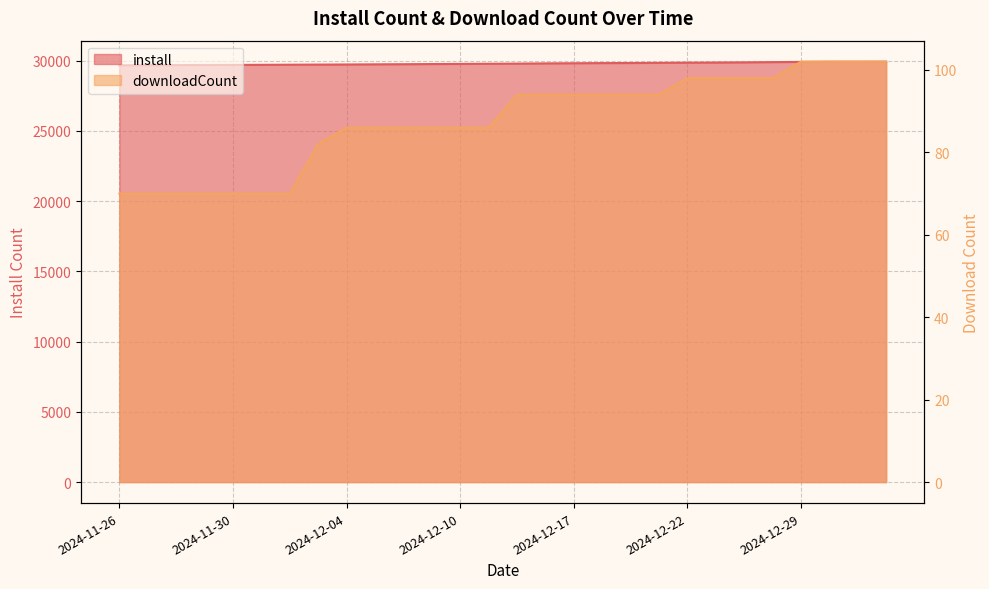

Which series has the widest spread of values?

install